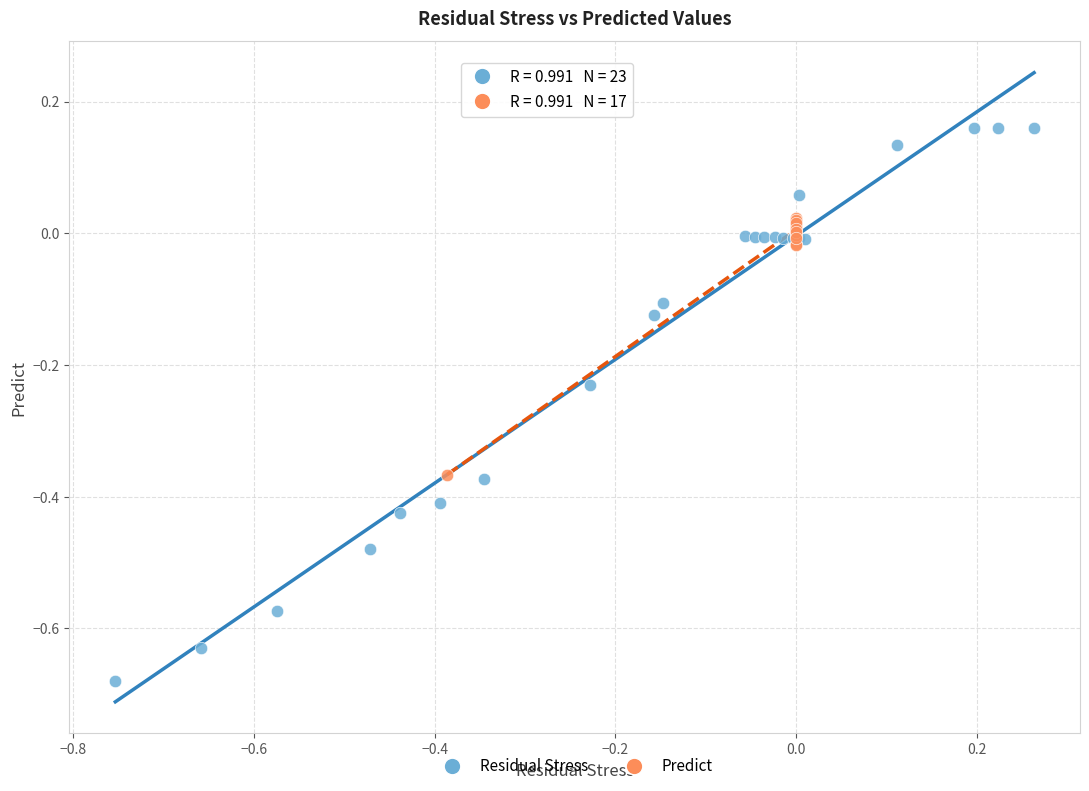

Which series contains the highest Y value?

Residual Stress